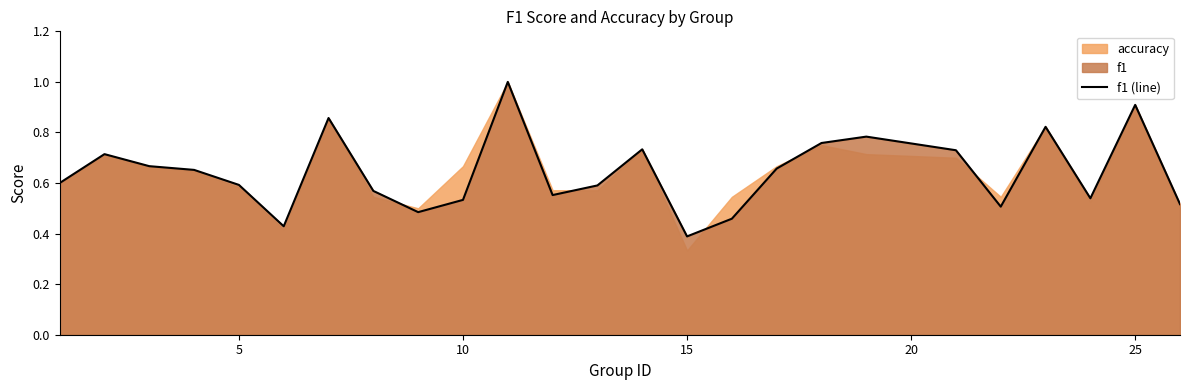

What is the difference between the maximum and minimum values?

0.6